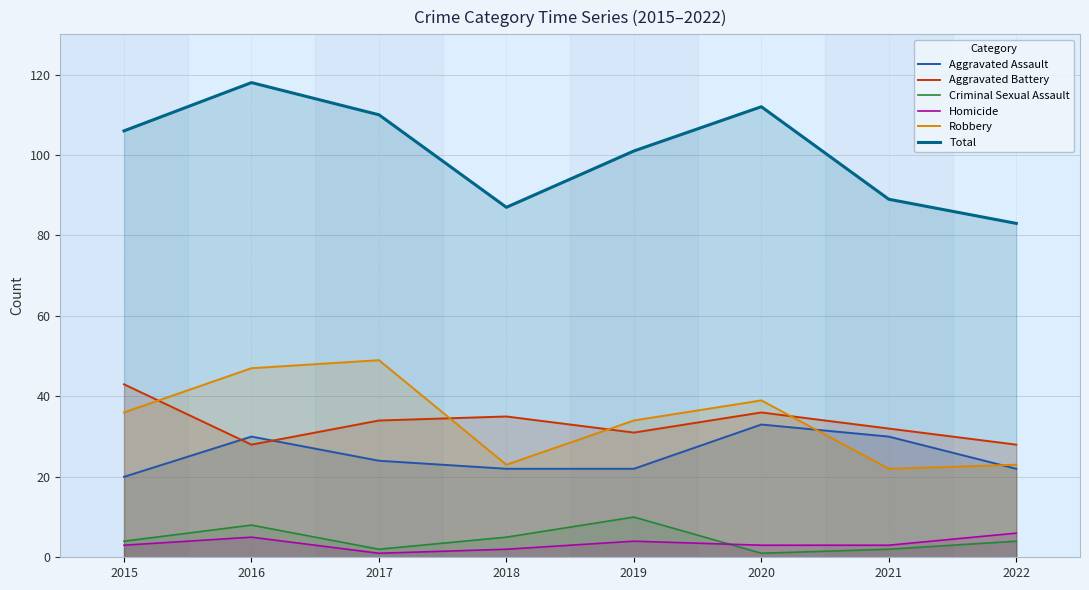

The Aggravated Battery series shows 34 at 2017. True or false?

True